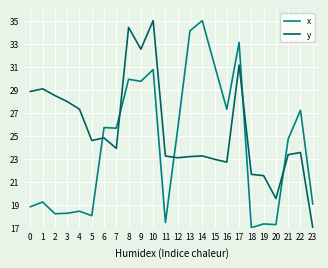

Which series ends up on top after the final intersection of x and y?

x